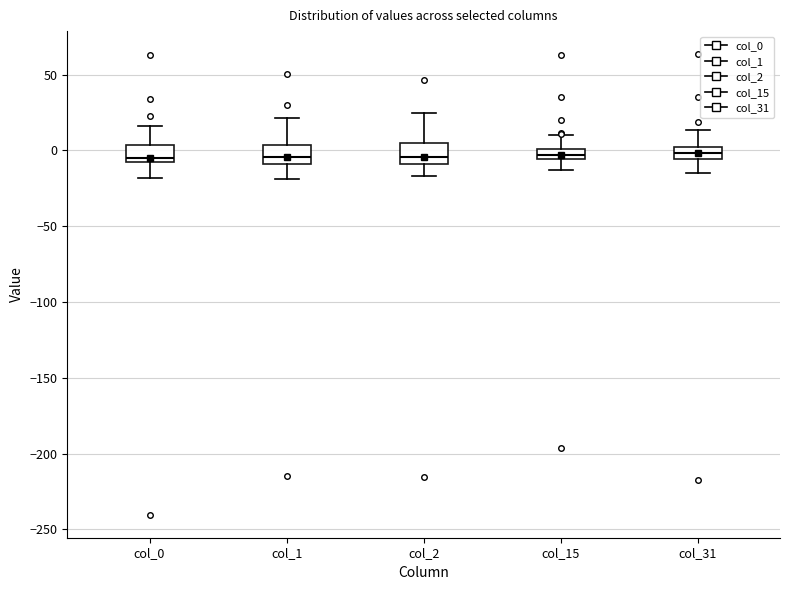

Where does the upper whisker of the box for col_1 end on the y-axis? The values are not printed on the chart, so give them approximately, as read against the axis.

20